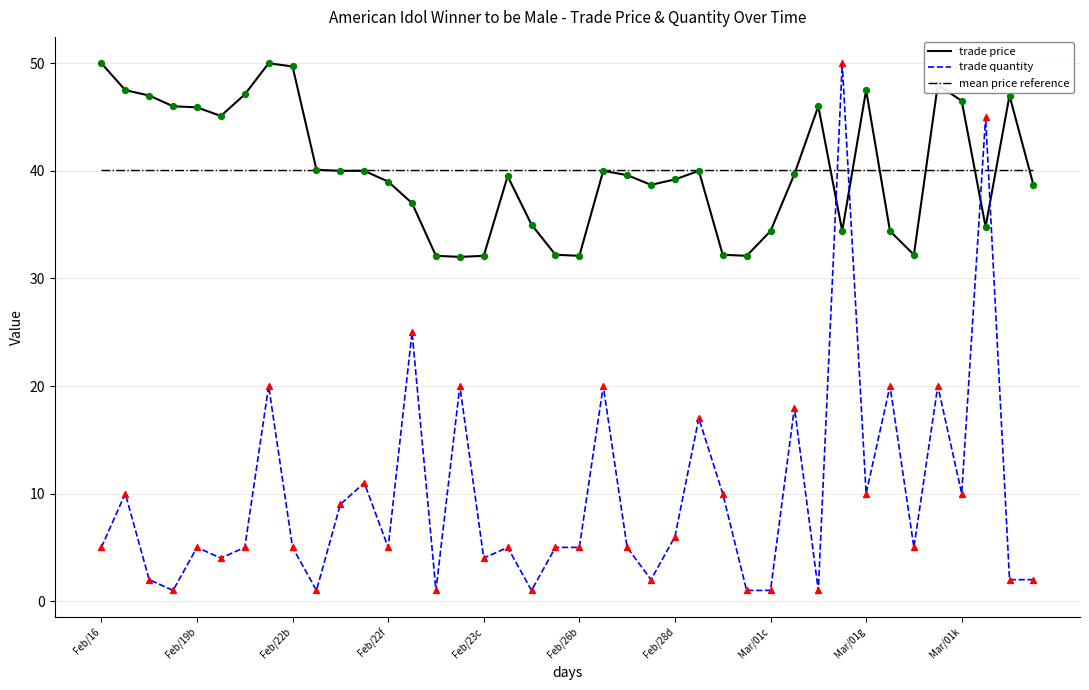

True or false: mean price reference and trade quantity intersect in this chart.

True